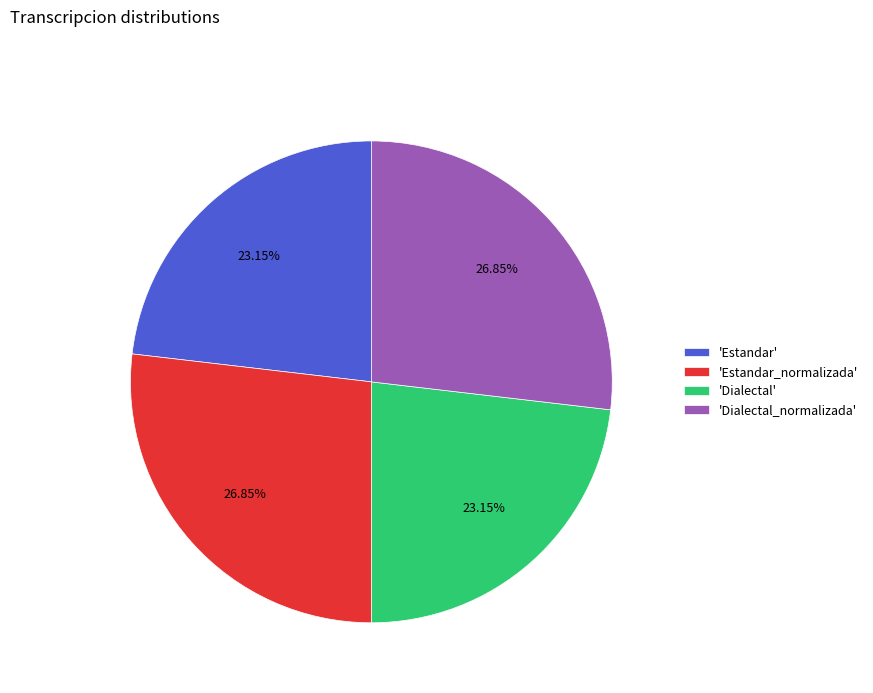

Do 'Estandar_normalizada' and 'Dialectal_normalizada' together represent more than half of the pie?

Yes